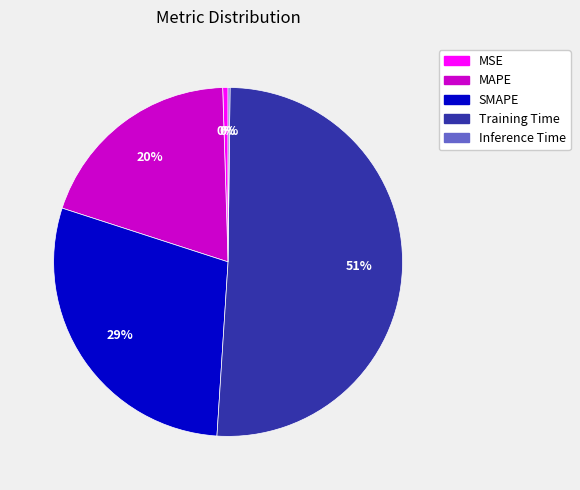

Is it true that MAPE is 20% of the pie?

True